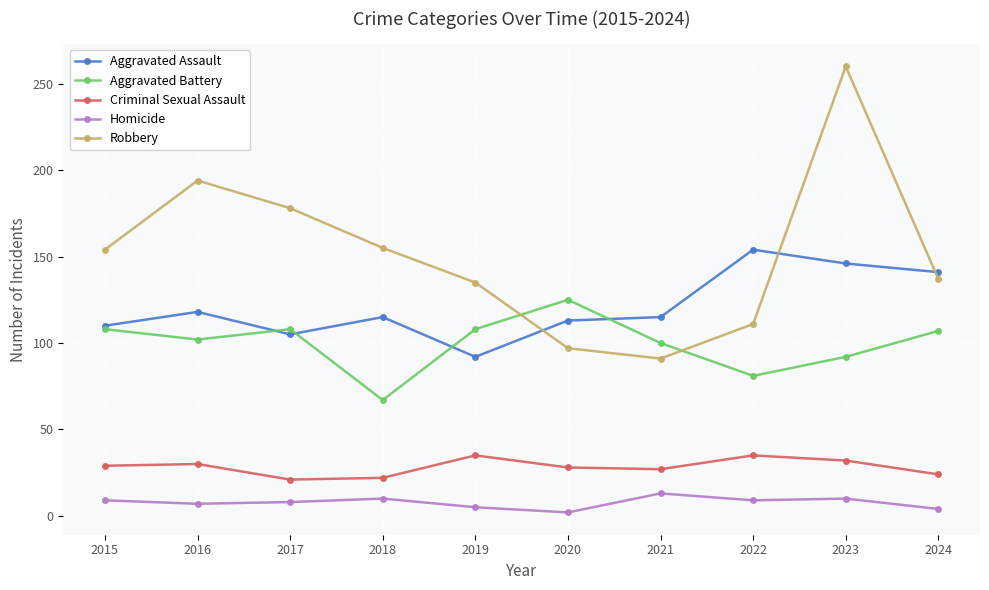

How many series are shown in this chart?

5